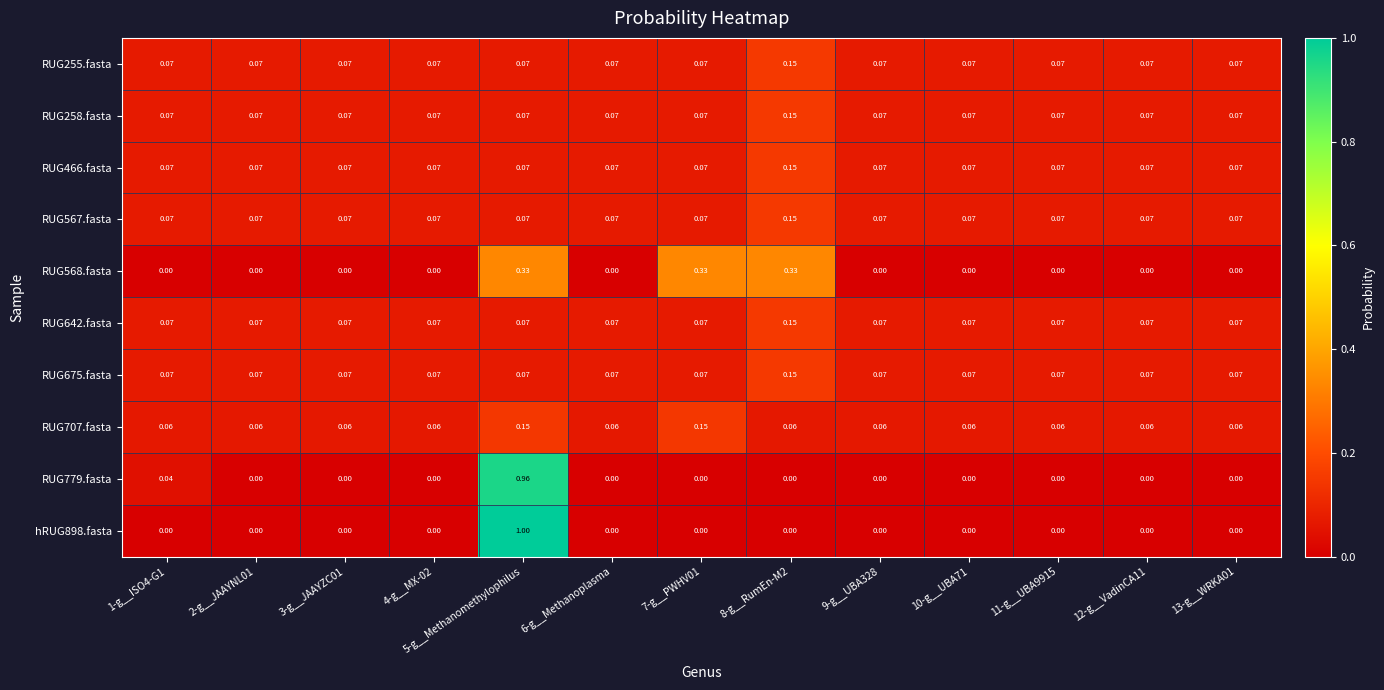

Rank the series by their maximum value, from lowest to highest.

RUG707.fasta, RUG255.fasta, RUG258.fasta, RUG466.fasta, RUG567.fasta, RUG642.fasta, RUG675.fasta, RUG568.fasta, RUG779.fasta, hRUG898.fasta